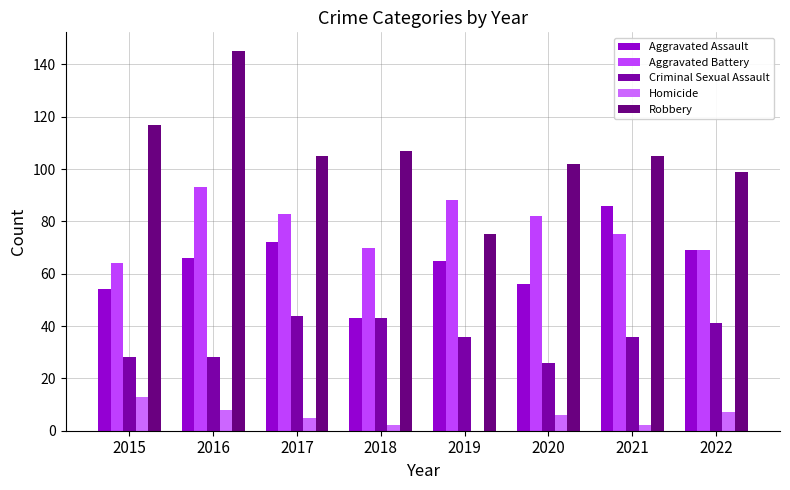

How many distinct data groups are displayed?

5